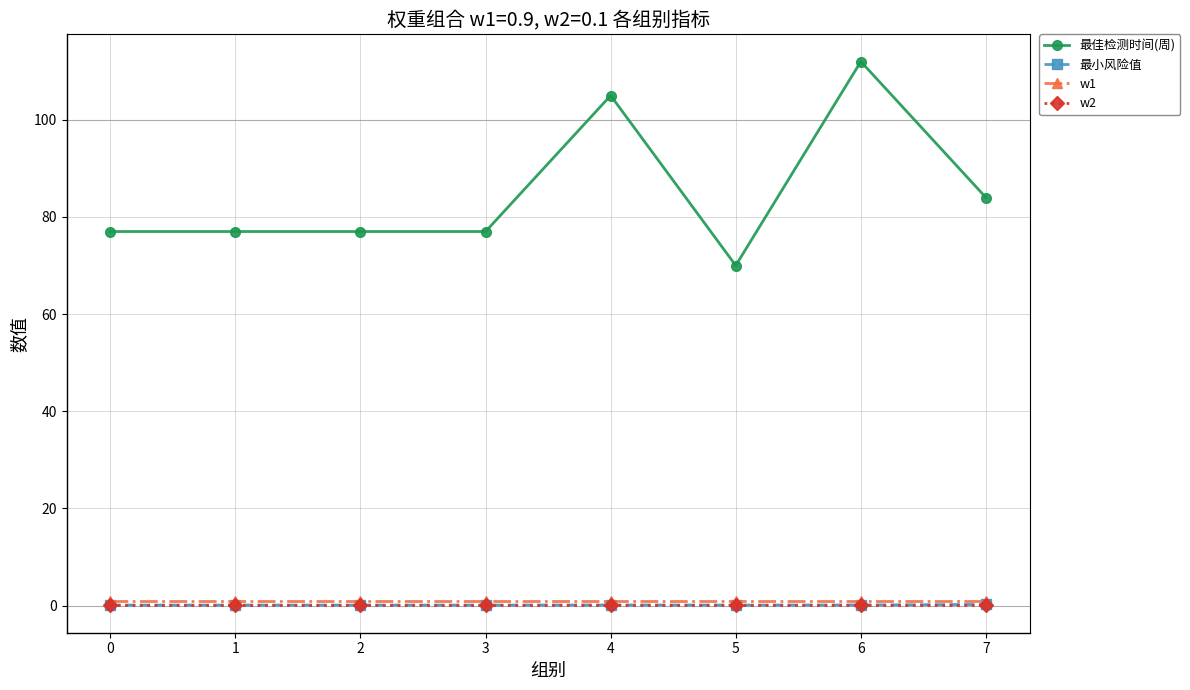

What is the value of the w1 point at the 8th from the left?

0.9